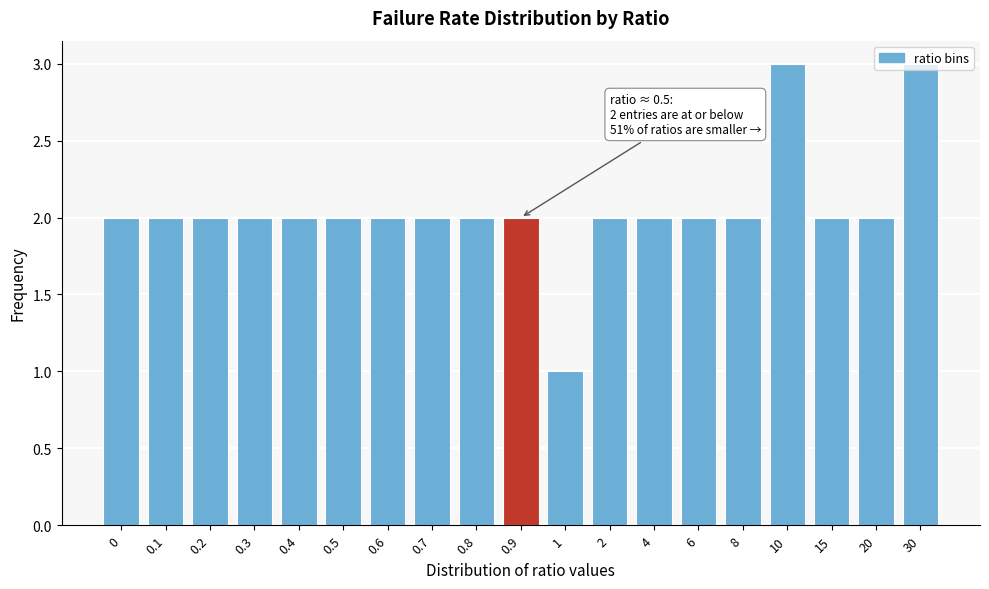

What is the greatest value displayed?

3